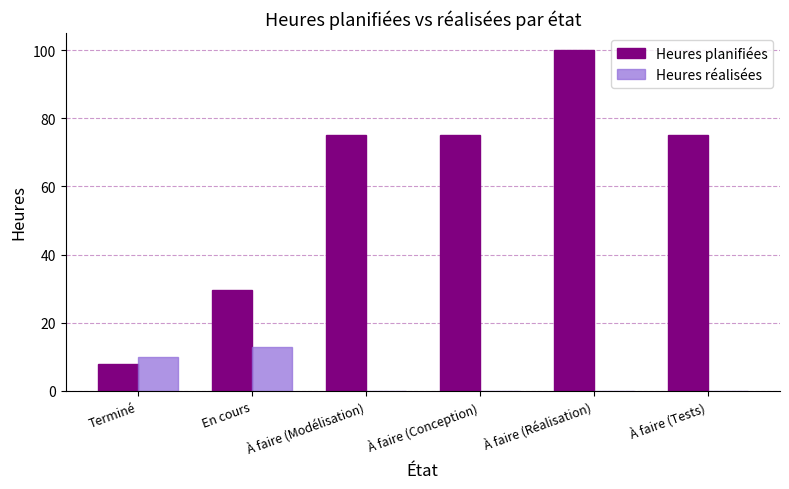

Between À faire (Réalisation) and À faire (Tests), which series saw the biggest shift?

Heures planifiées